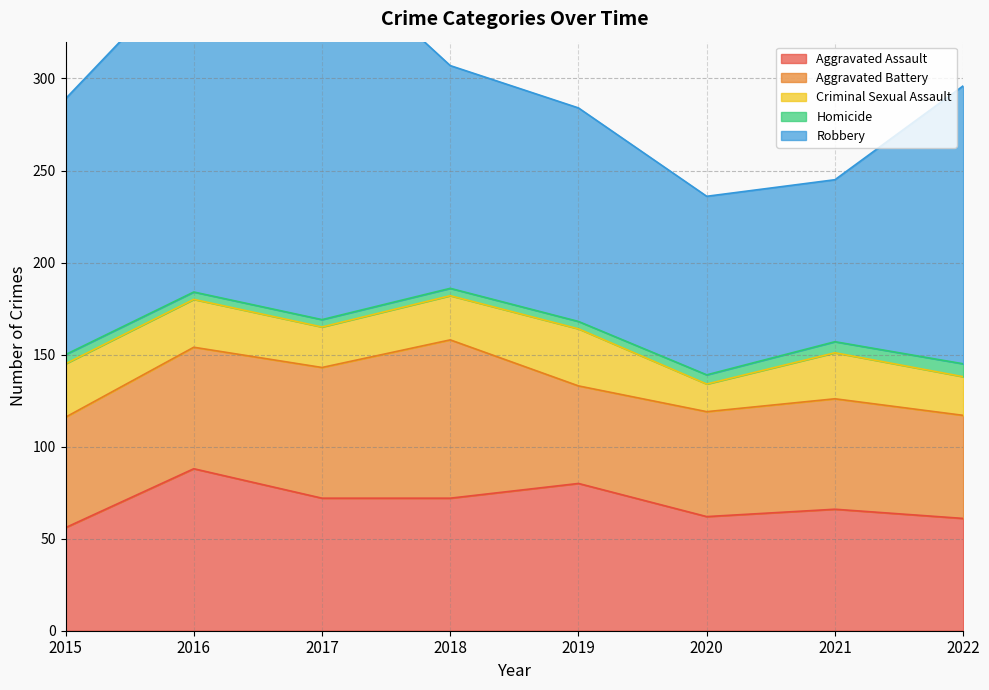

What value does the Criminal Sexual Assault series have at 2018, to the nearest 10?

20